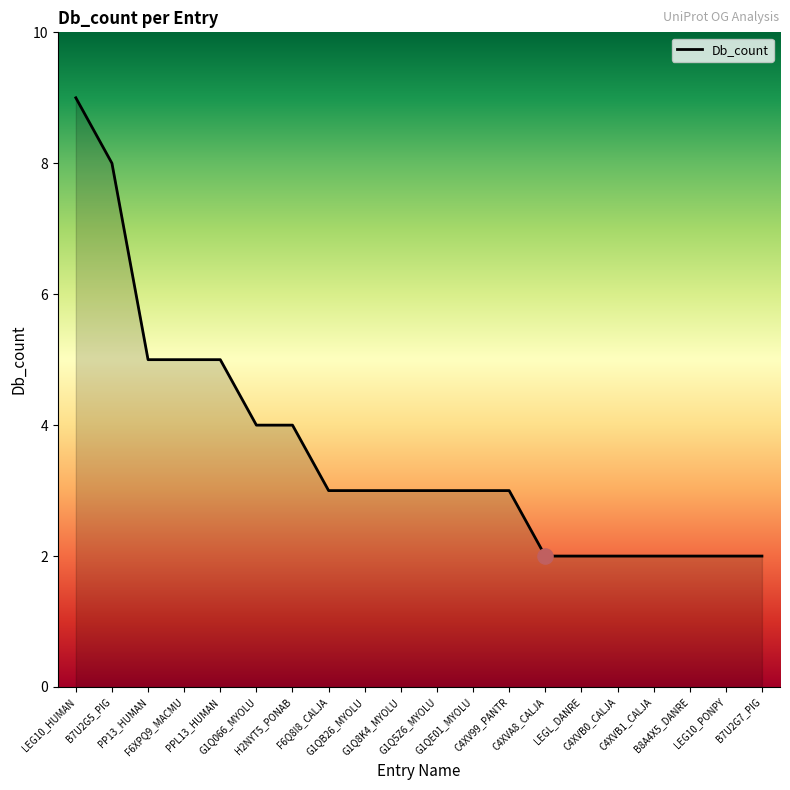

Which has a higher value, F6Q8I8_CALJA or C4XVB1_CALJA?

F6Q8I8_CALJA